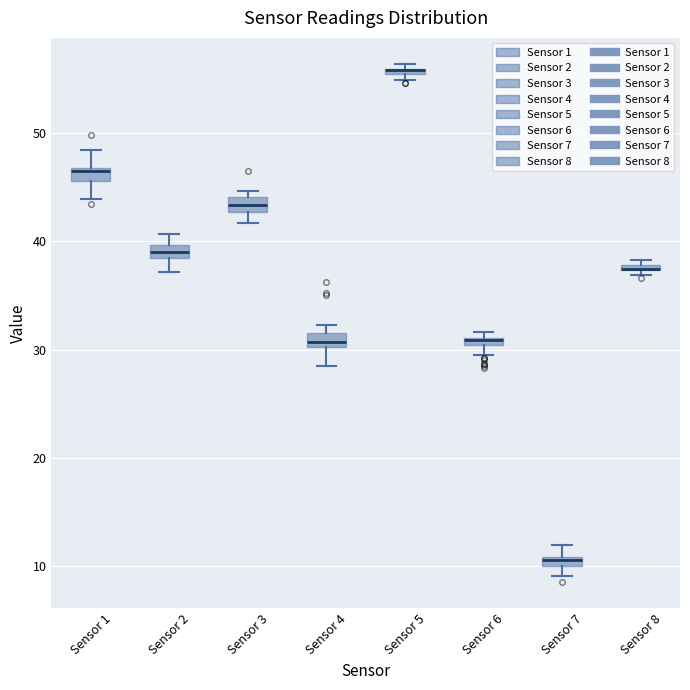

Where is the lower edge of the box for Sensor 1 on the y-axis? The values are not printed on the chart, so give them approximately, as read against the axis.

46